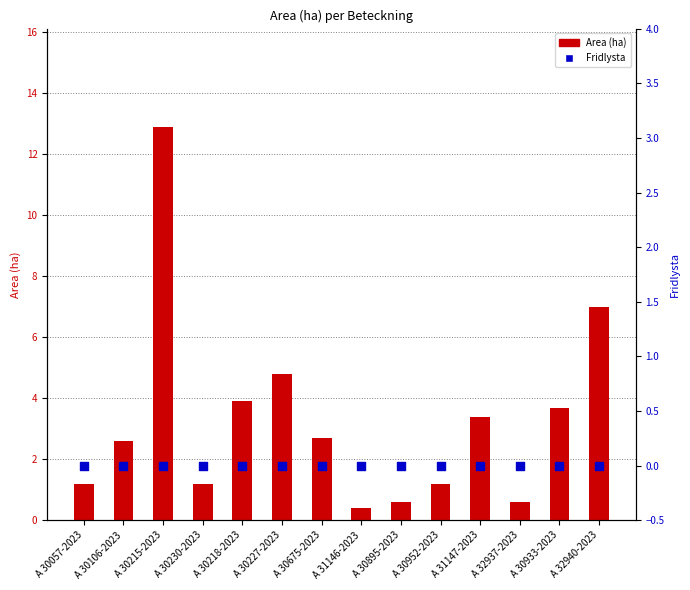

Is the value of Fridlysta at A 30057-2023 greater than the value of Area (ha) at A 30230-2023?

No